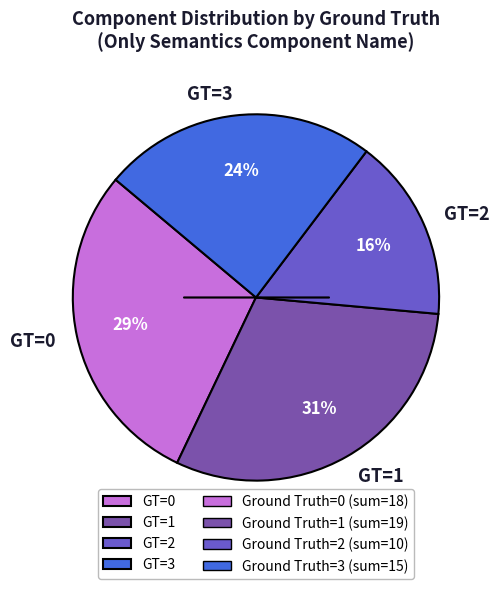

What percentage is the GT=3 slice, to the nearest percent?

24%